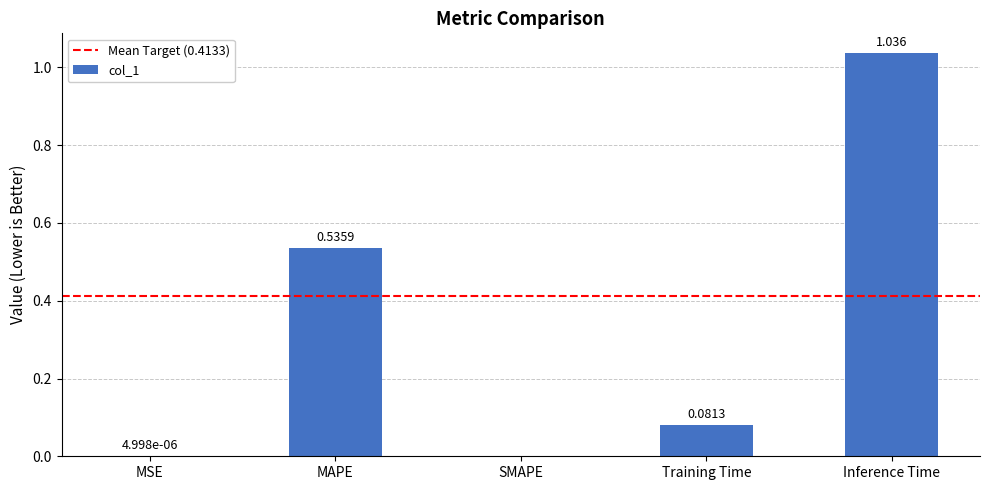

Are the bars horizontal?

No